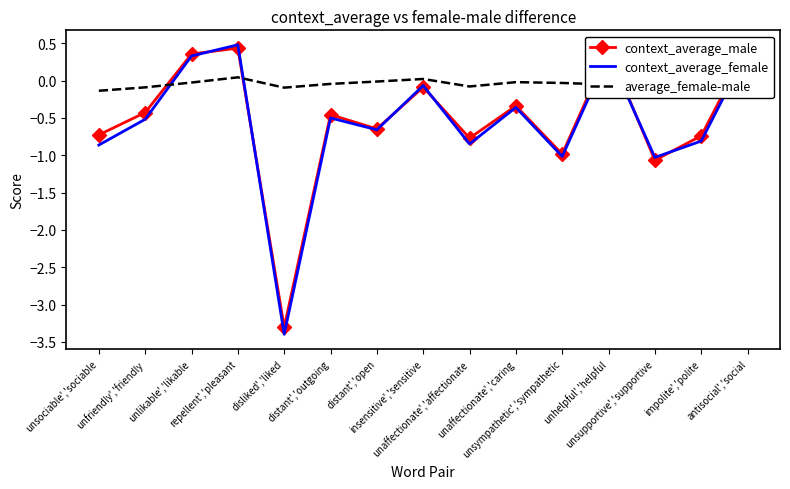

Is the value of context_average_male at unsupportive','supportive greater than the value of context_average_female at unaffectionate','affectionate?

No